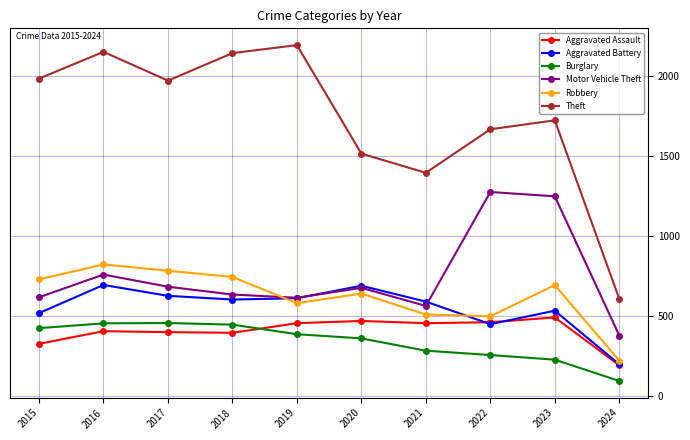

True or false: Robbery has a value of 218 at 2024.

True